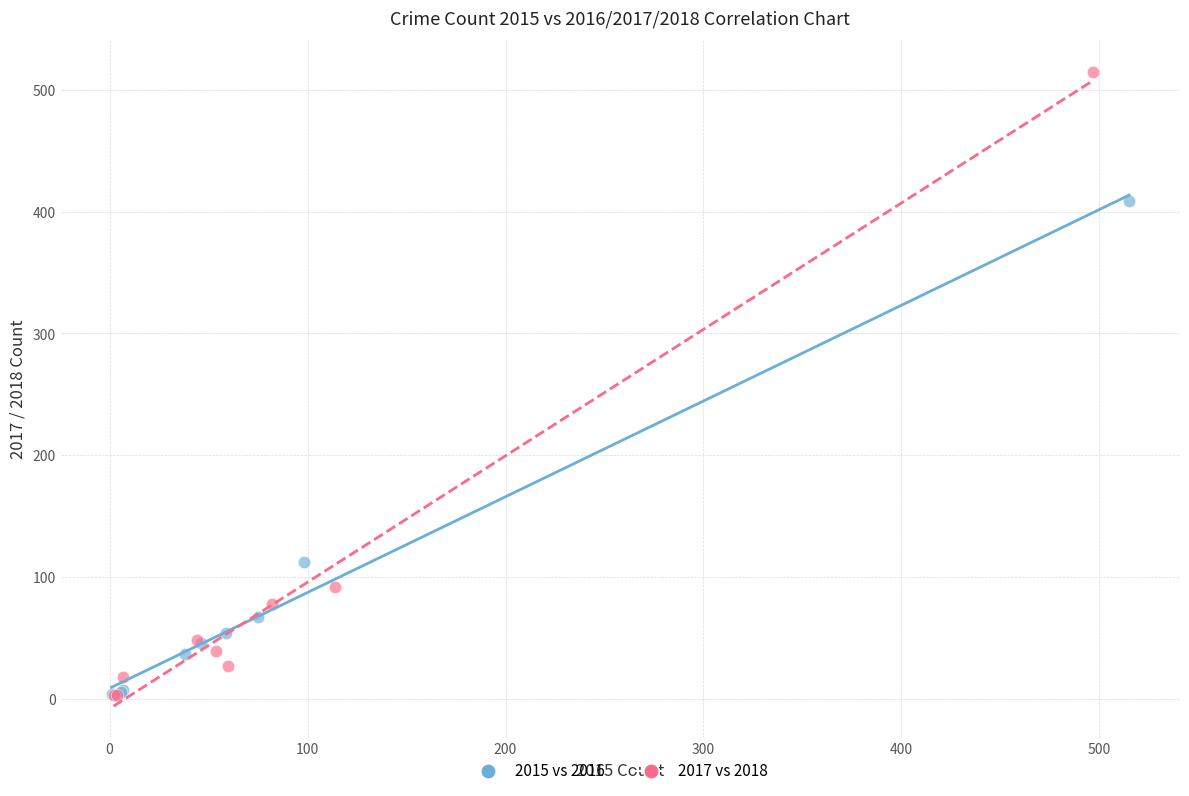

Which series reaches the maximum Y coordinate?

2017 vs 2018